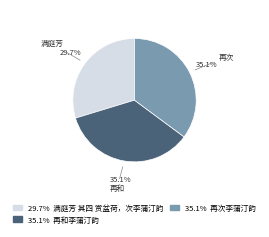

Is there any slice that represents more than half of the pie?

No